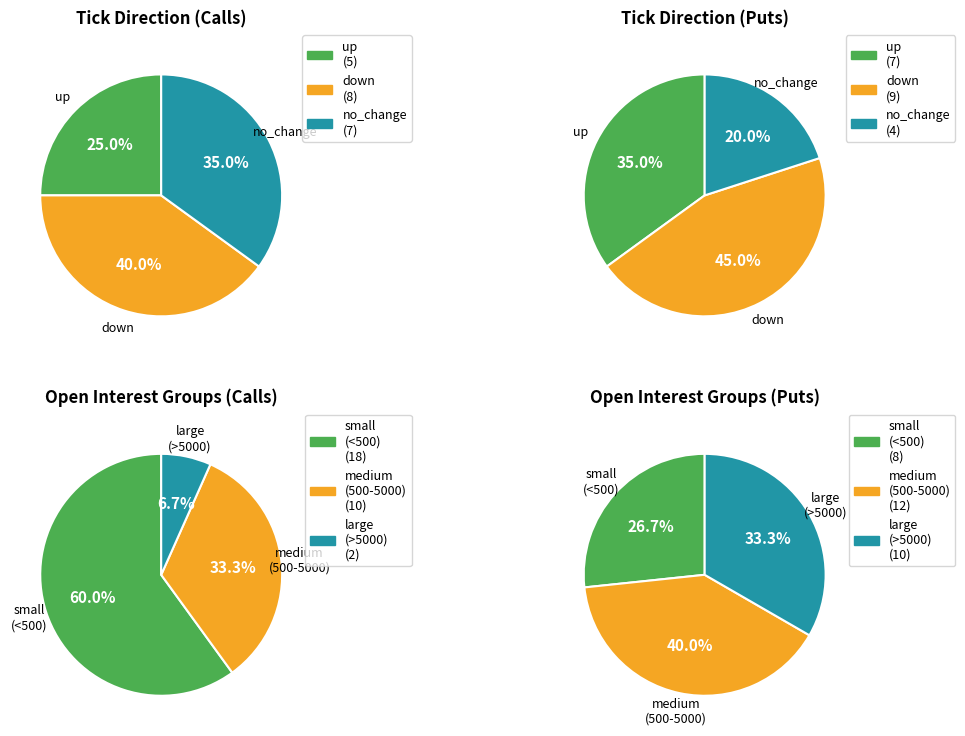

Combined, do down and no_change account for over 50%?

Yes